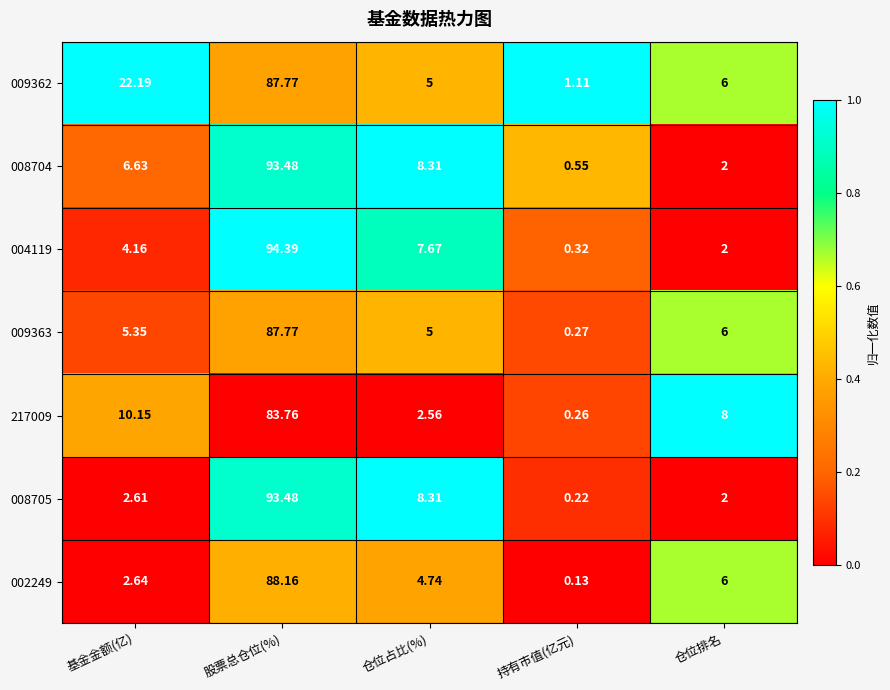

What is the difference between the highest and lowest values at 基金金额(亿)?

19.6